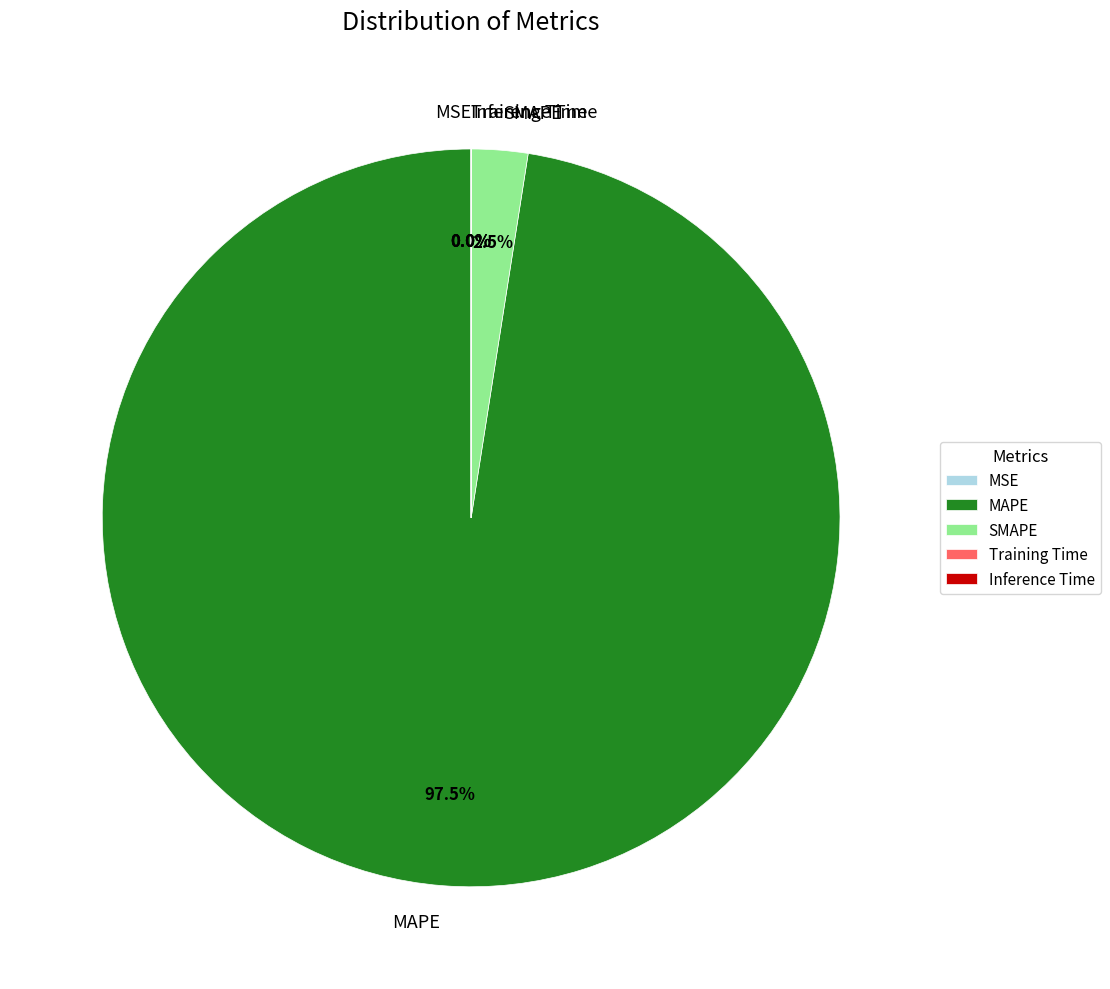

What is the largest slice in the pie chart?

MAPE